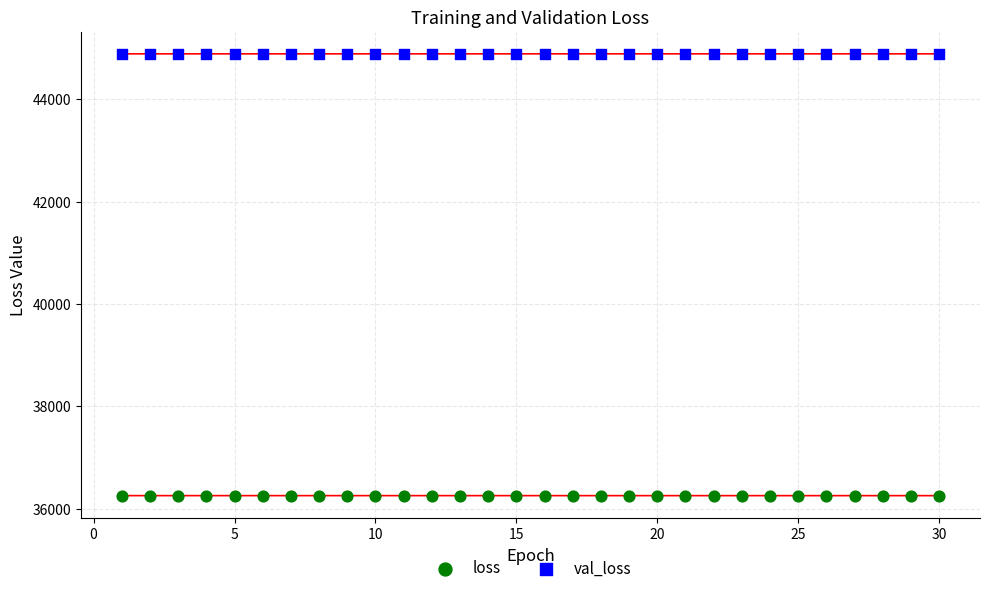

Across all data points, what is the range of Y values (max minus min)?

8631.1